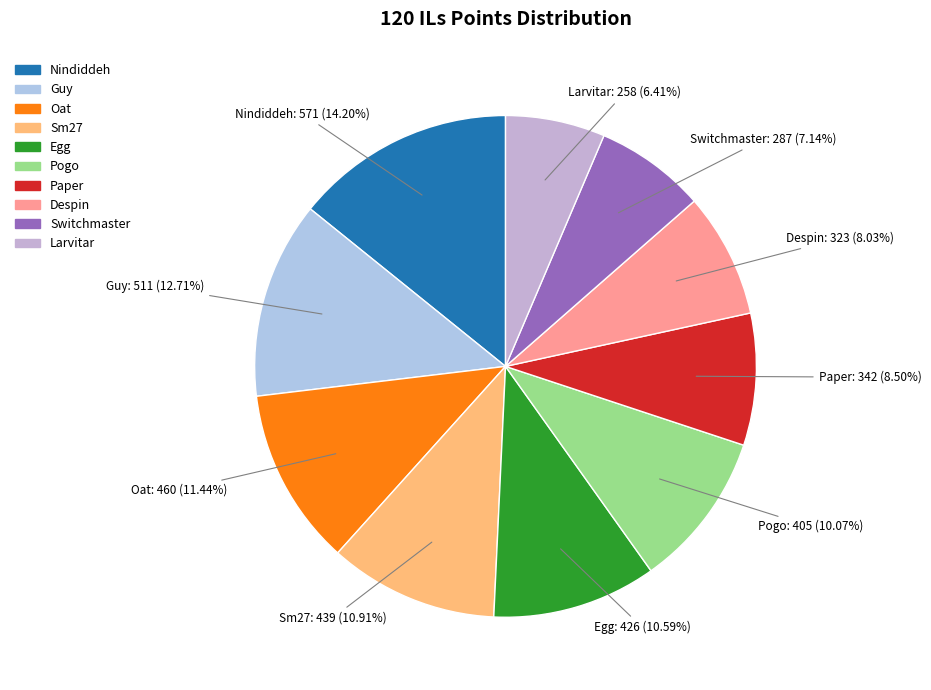

Is there any slice that represents more than half of the pie?

No